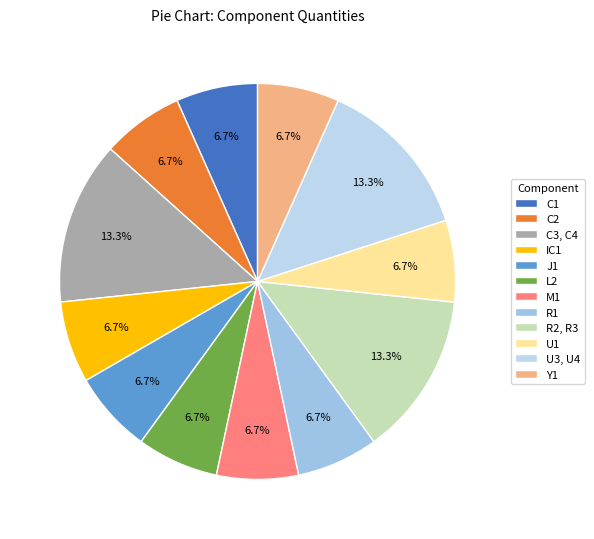

Is there a majority slice in this chart?

No